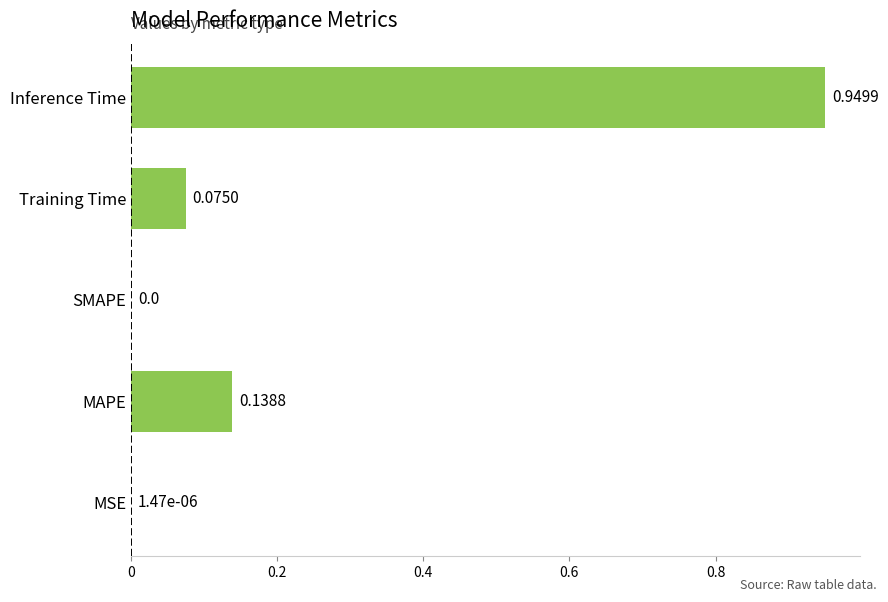

What is the sum of the values at Inference Time and MAPE?

1.1